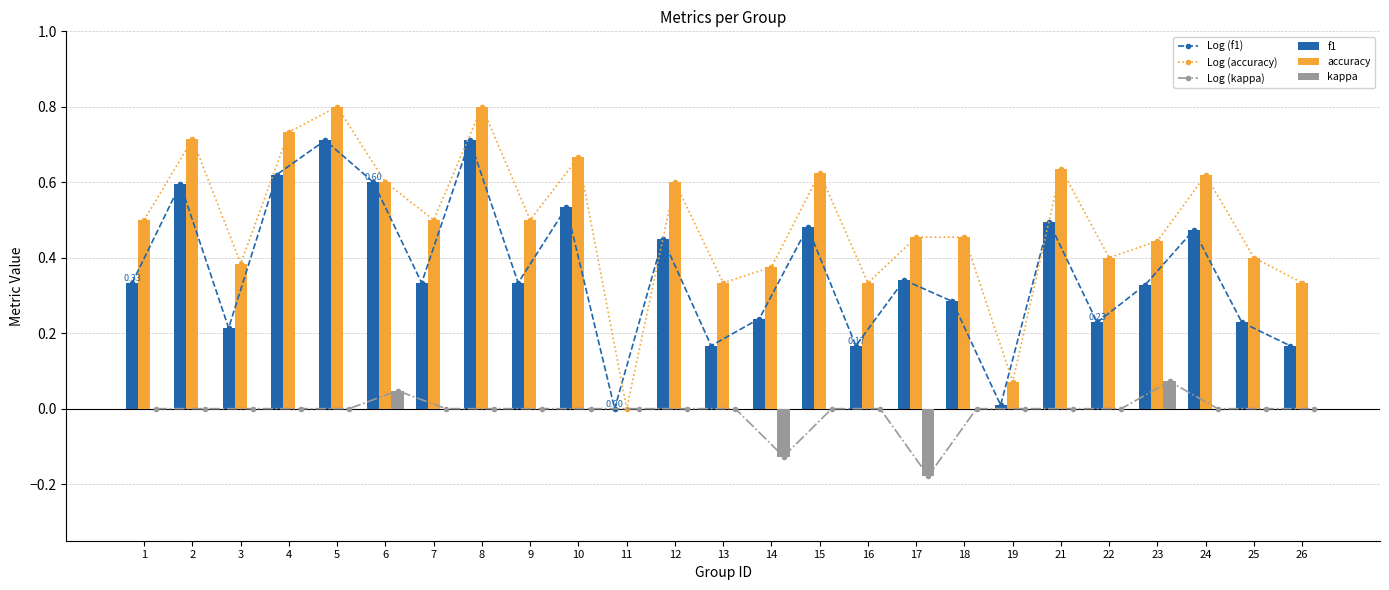

At which category is the sum across all series the highest?

5